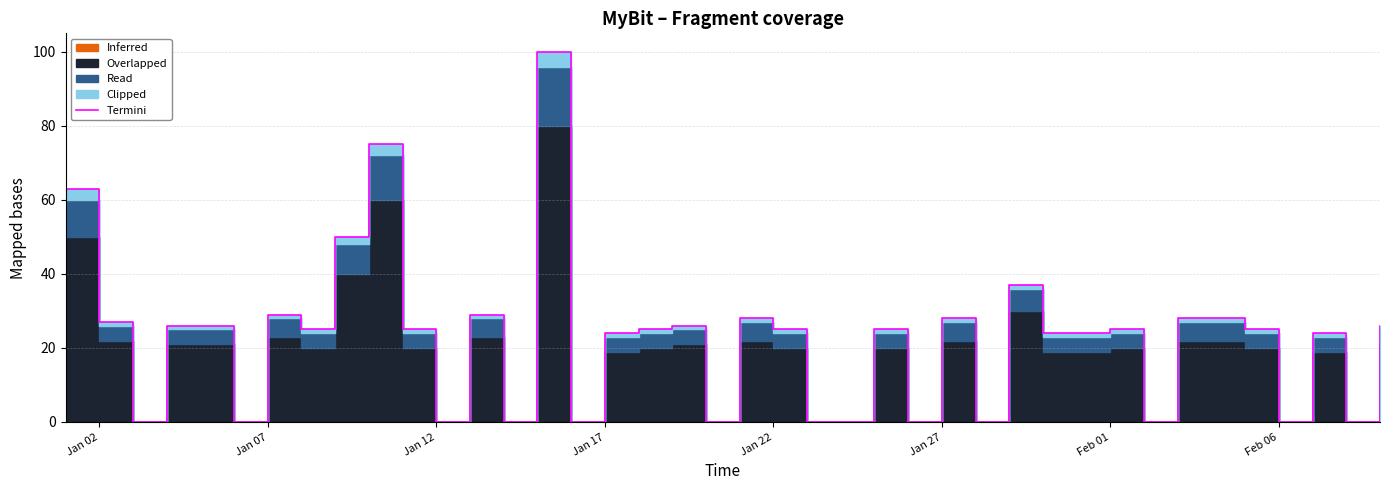

At which label does the data first exceed 25?

Jan 02